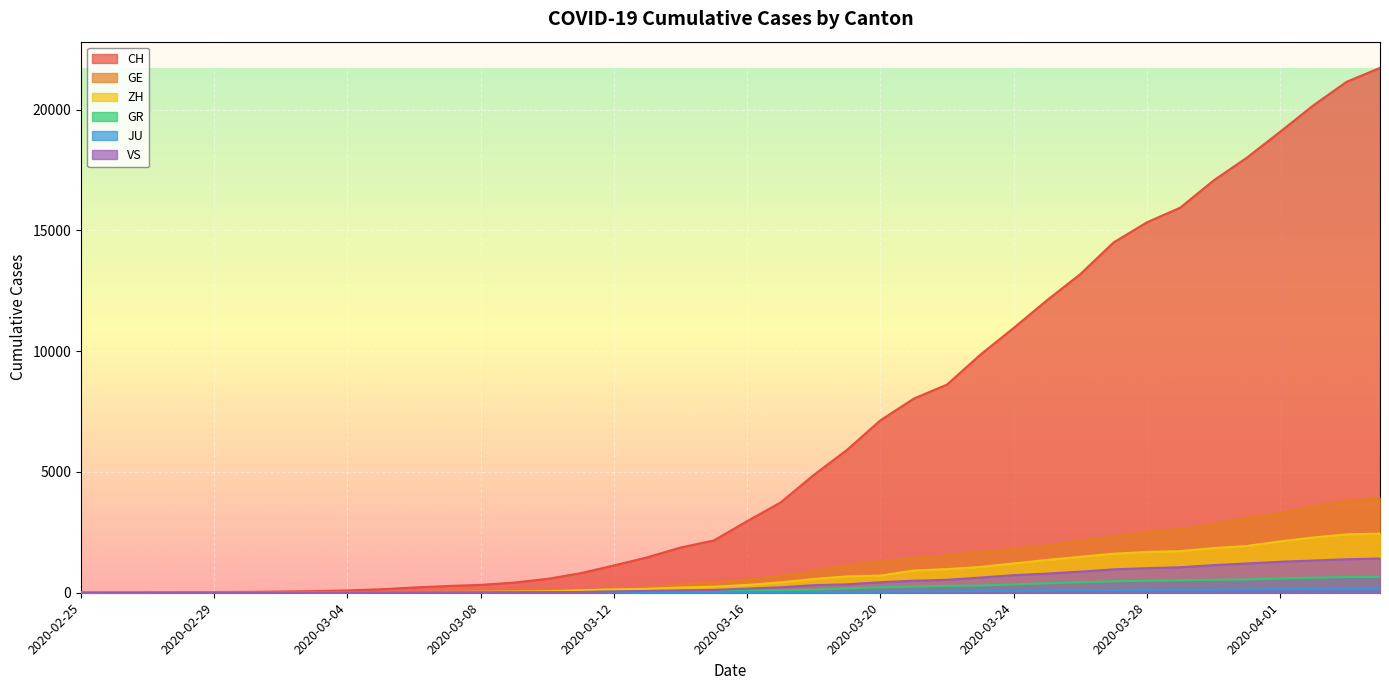

What is the value of the JU point at the 14th from the left?

7